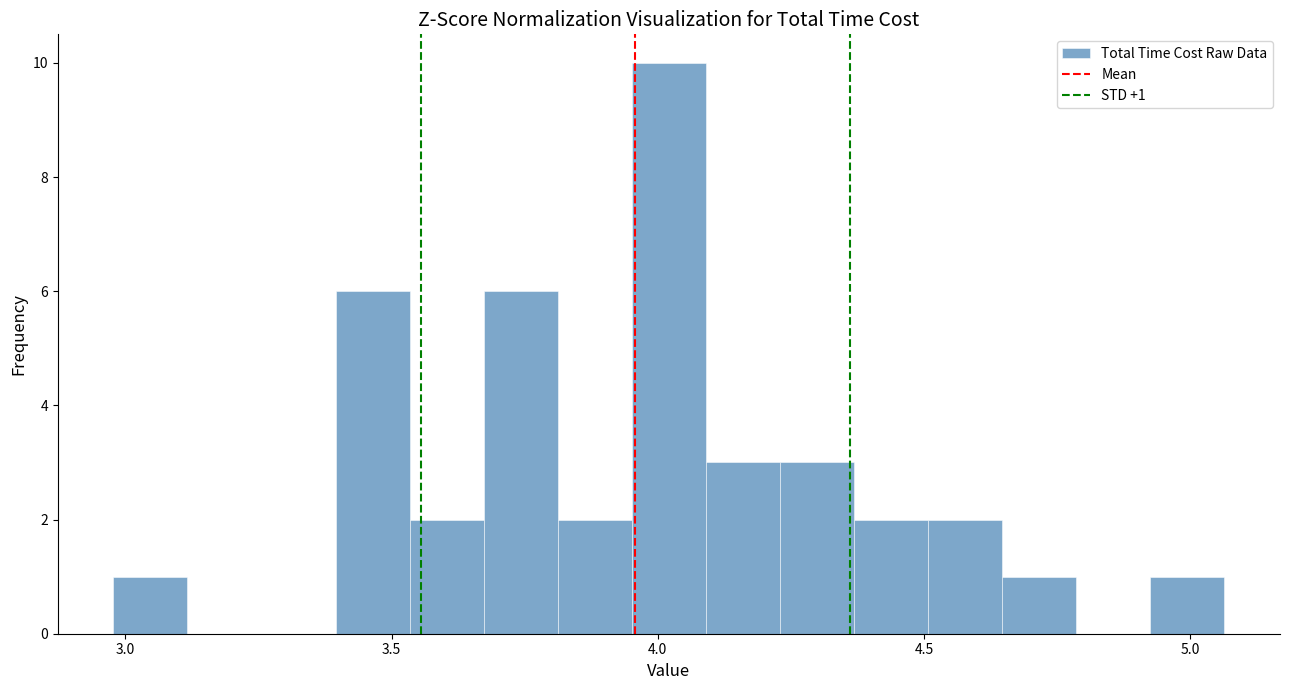

Around what value on the x-axis is the tallest bar? Give the approximate position of its centre, as read against the axis.

4.00